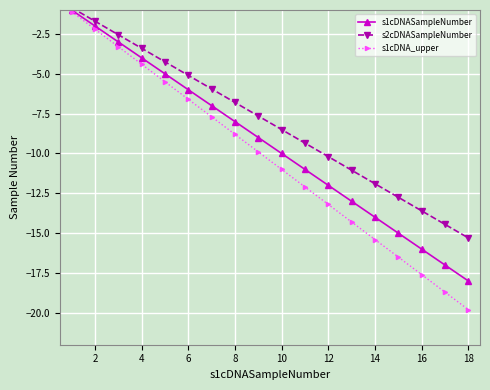

What is the average value of the s1cDNASampleNumber series?

-9.5